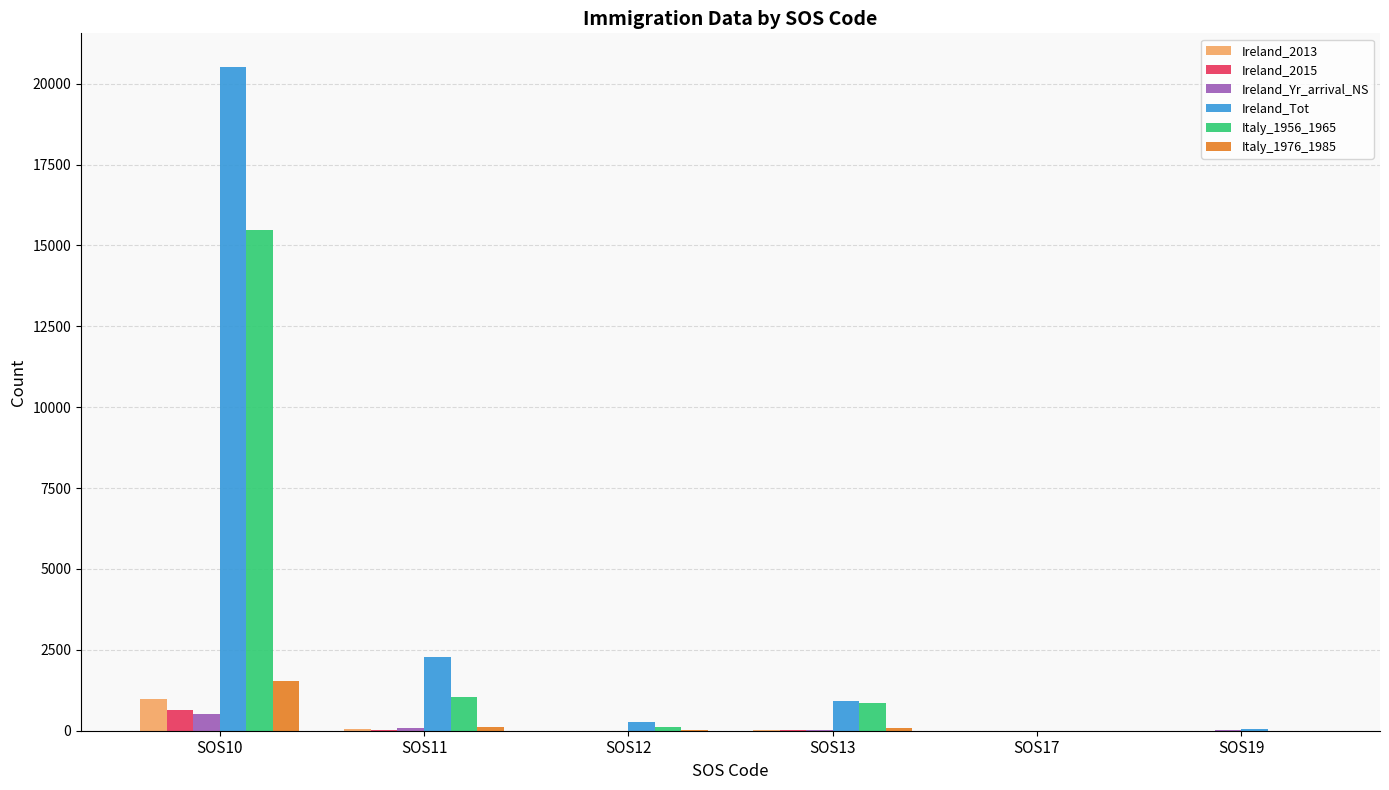

What is the sum of all Ireland_Yr_arrival_NS values?

660